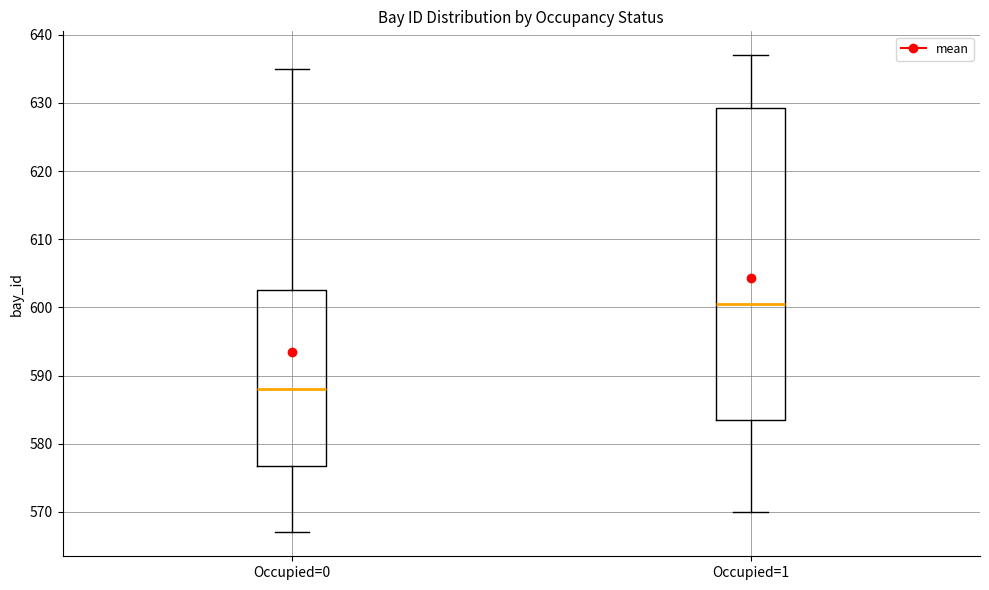

Comparing the boxes themselves (not the whiskers), which one is the tallest?

Occupied=1